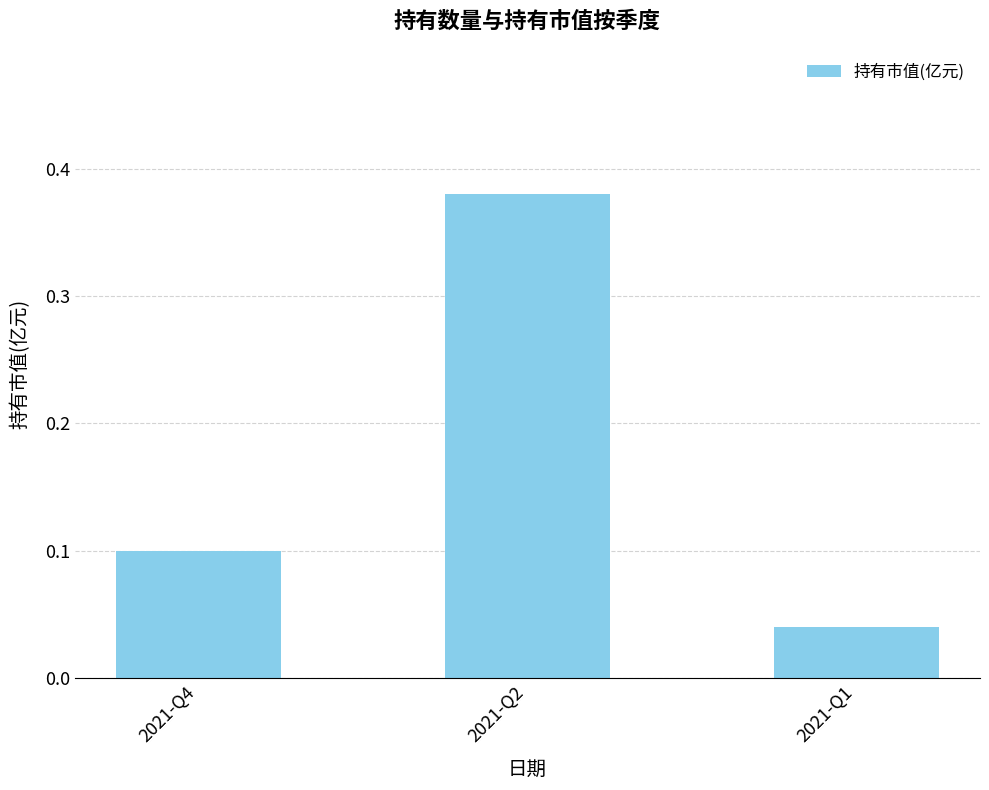

Are the bars horizontal?

No